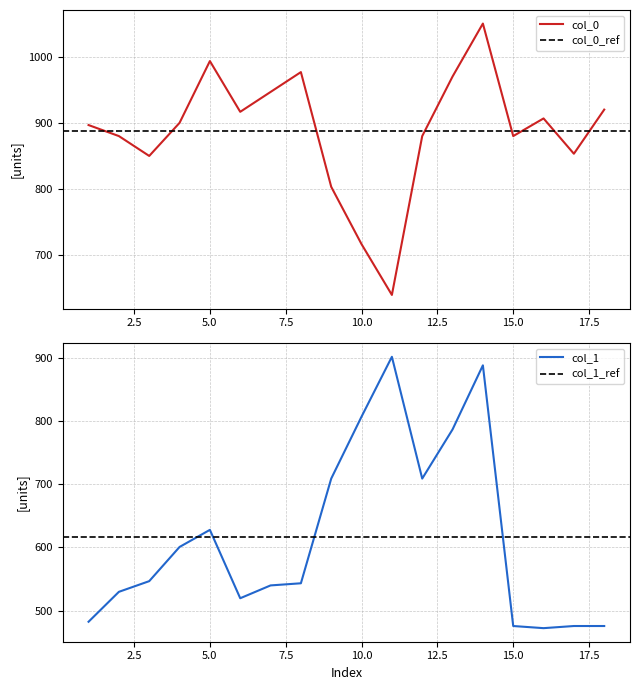

The value of col_0 at 15.0 is 1162.6. True or false?

False